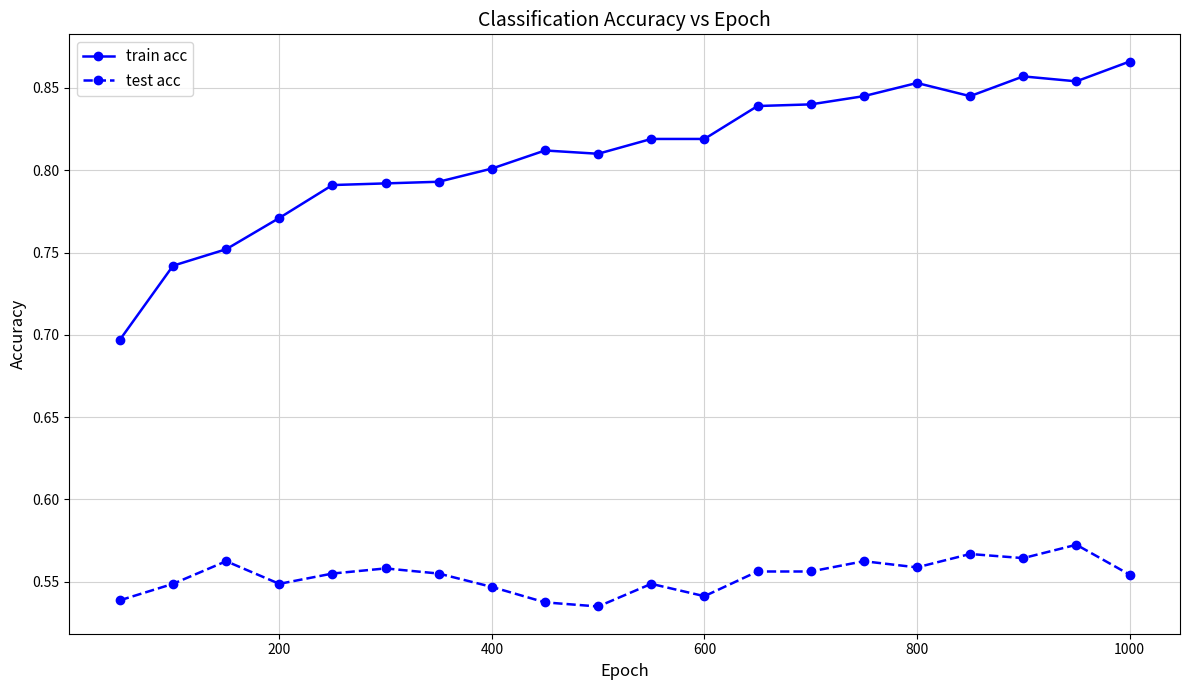

Which series has the largest range (max minus min)?

train acc